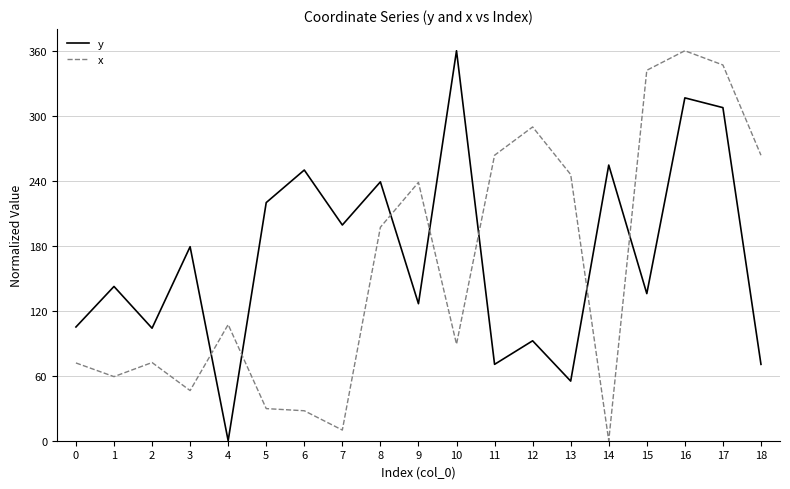

At which category does y reach its first local peak?

1